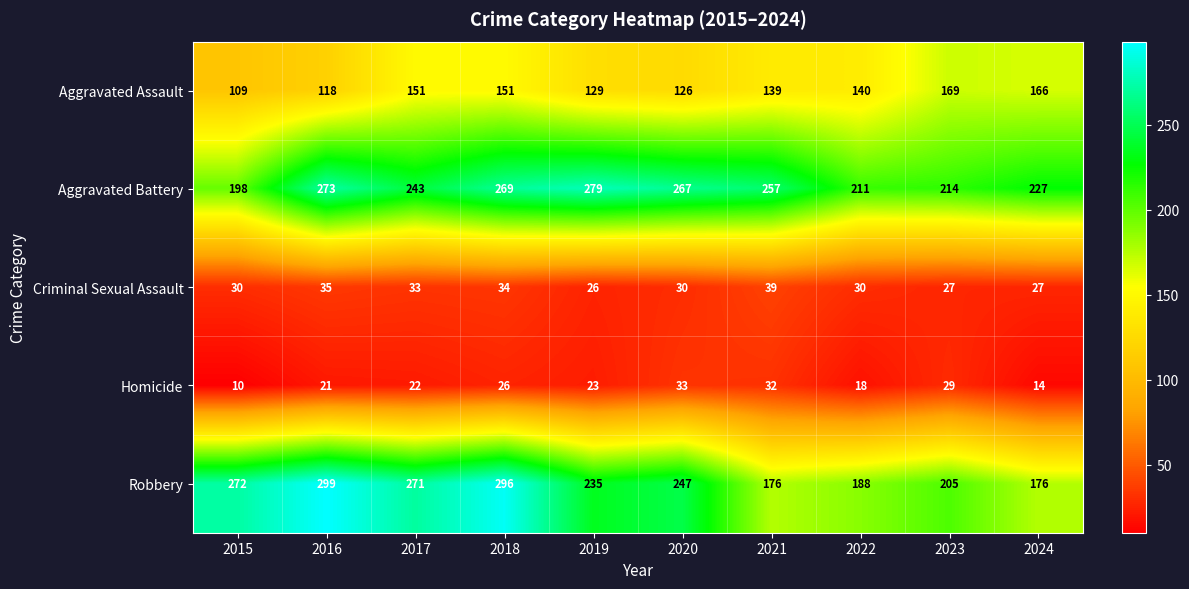

List the series in order of their peak value, lowest first.

Homicide, Criminal Sexual Assault, Aggravated Assault, Aggravated Battery, Robbery